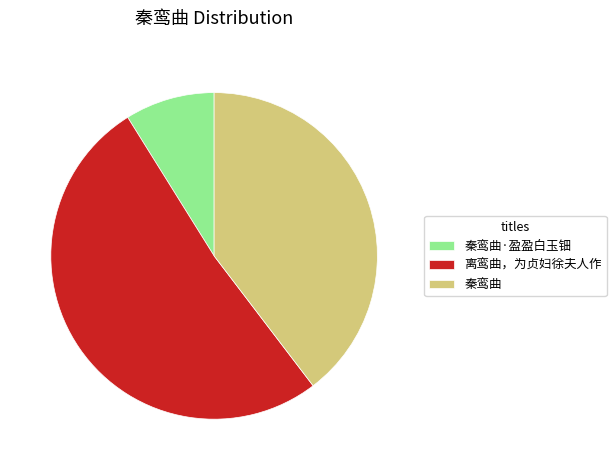

Do 秦鸾曲 and 离鸾曲，为贞妇徐夫人作 together represent more than half of the pie?

Yes